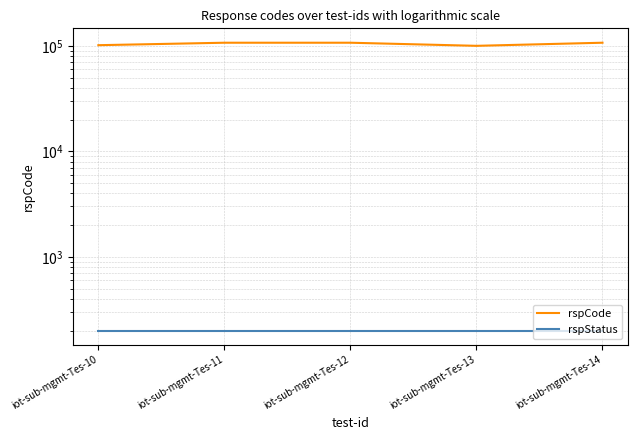

How many lines are shown in the chart?

2